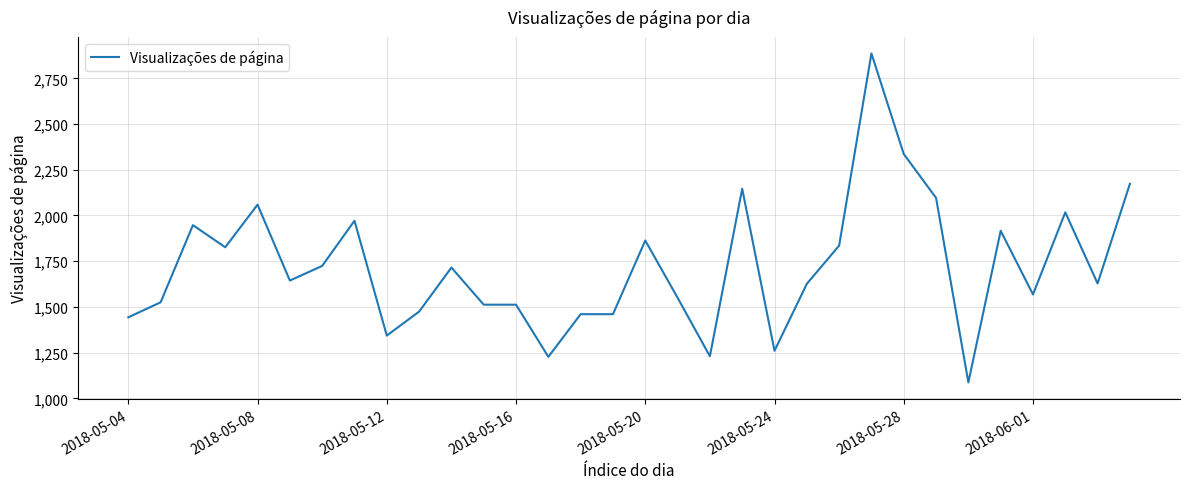

What is the maximum value shown in the chart?

2886